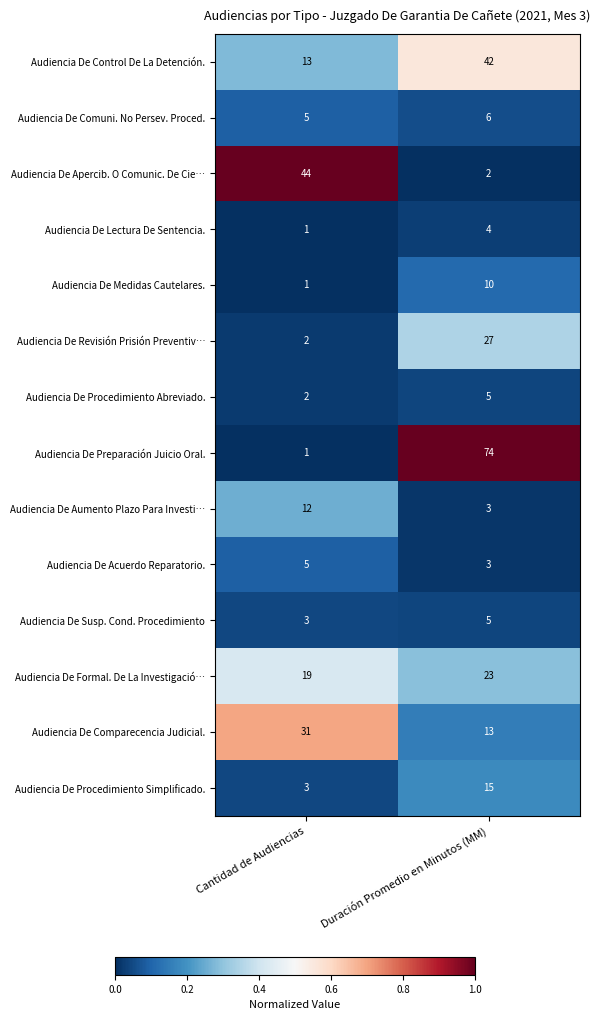

Rank the categories by Audiencia De Apercib. O Comunic. De Cie… value from lowest to highest.

Duración Promedio en Minutos (MM), Cantidad de Audiencias